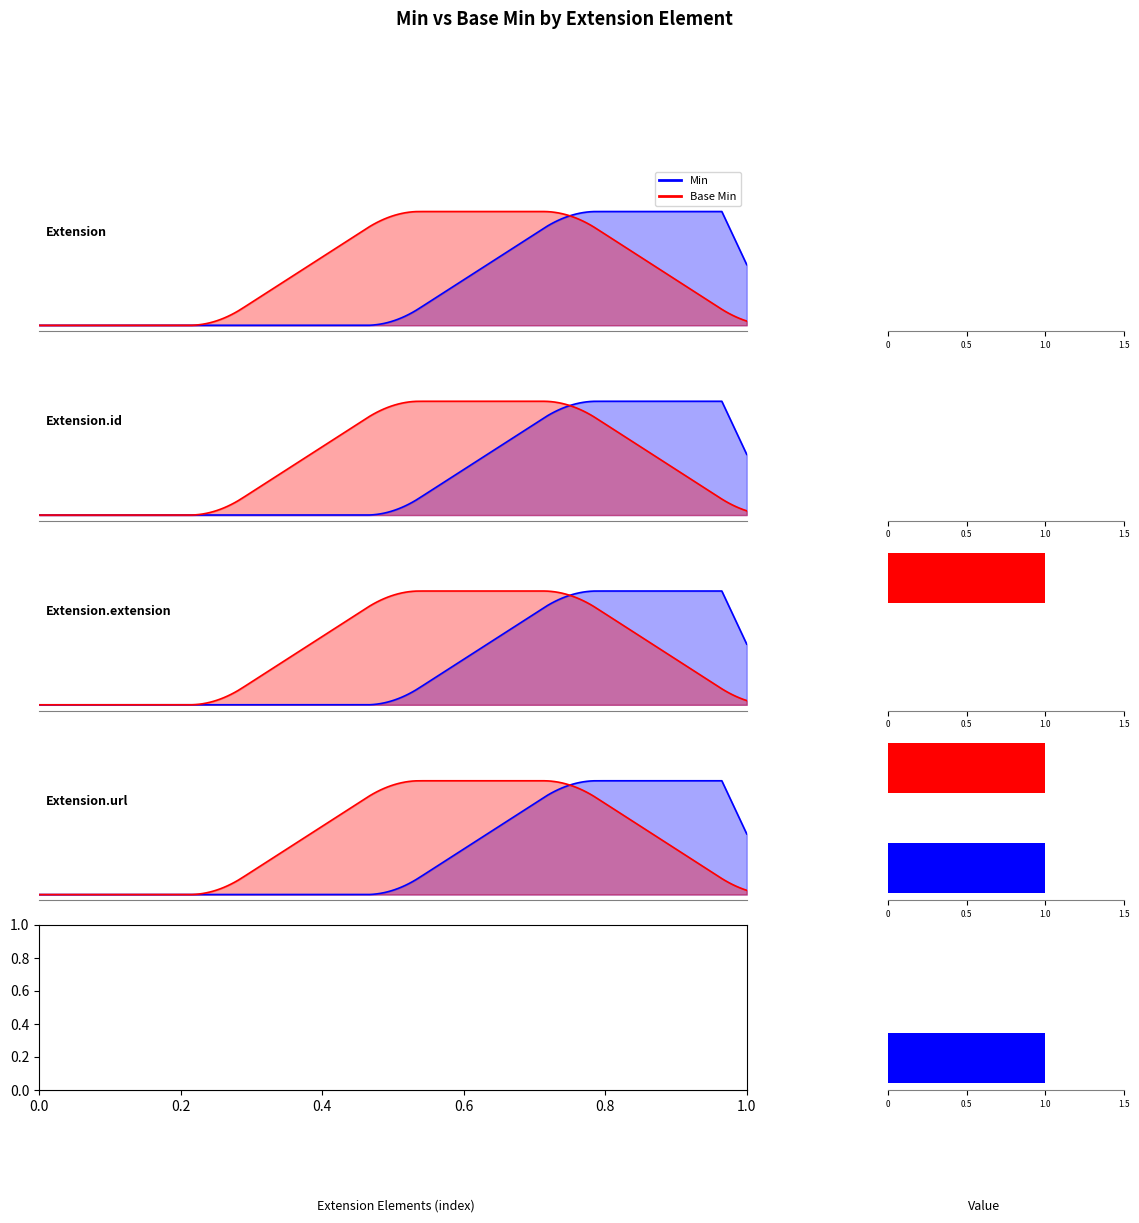

The Min series shows 1 at Extension.id. True or false?

False